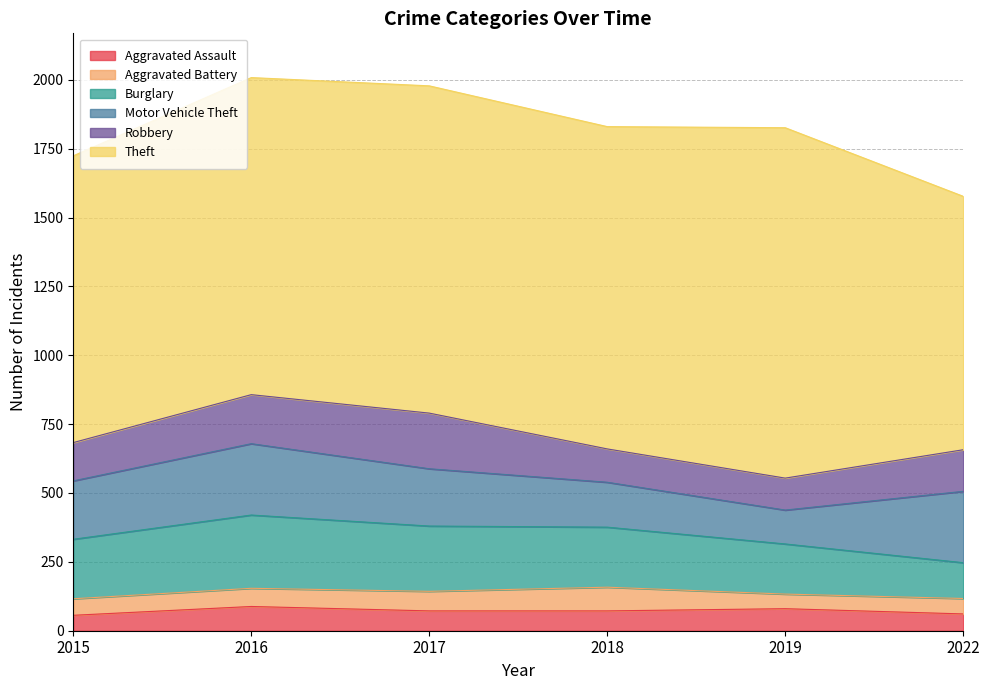

Where do Burglary and Robbery first cross each other?

2019 and 2022